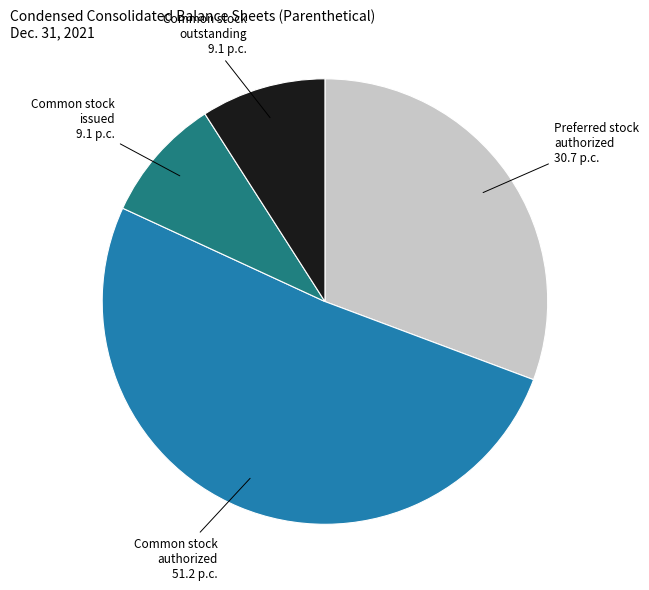

Does any single category account for the majority?

Yes